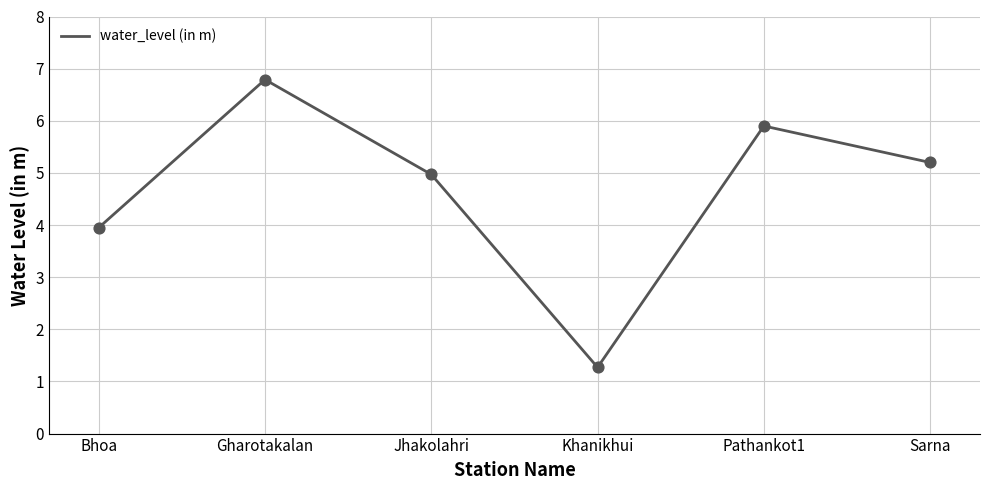

What is the ratio of the value at Pathankot1 to the value at Jhakolahri?

1.2